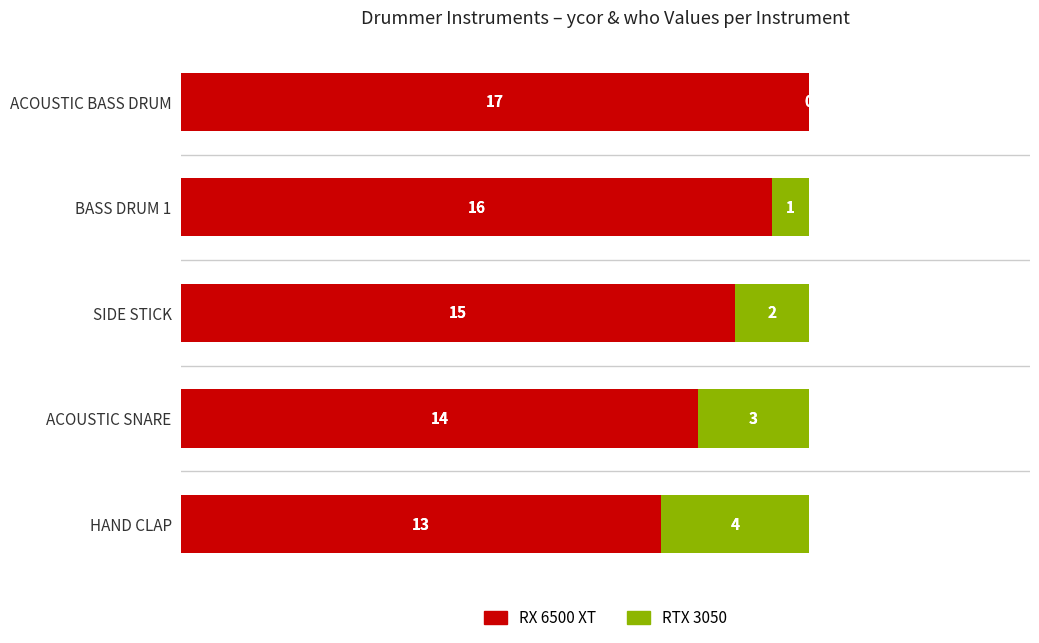

What is the highest value of the RX 6500 XT series?

17